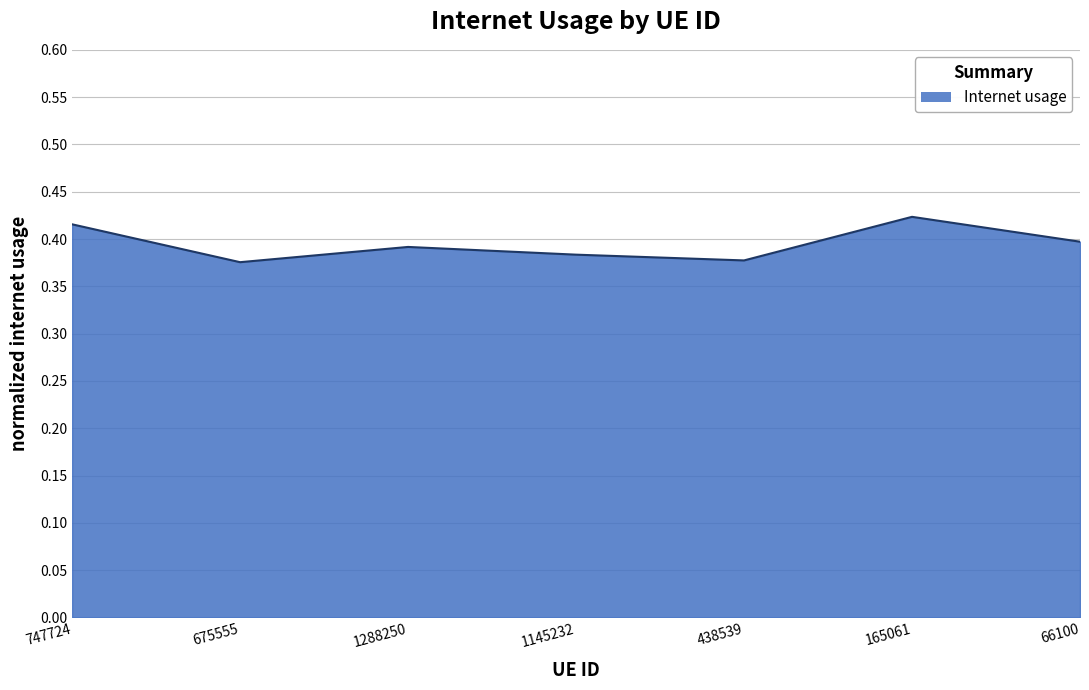

What position from the left is 165061?

6